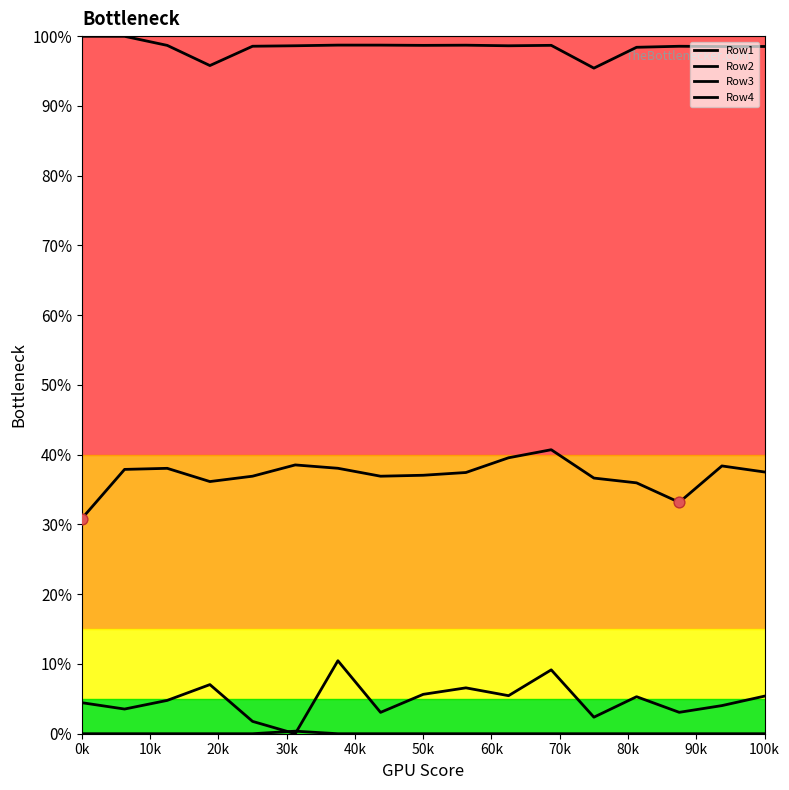

Is the value of Row3 at 40k greater than the value of Row1 at 16?

No